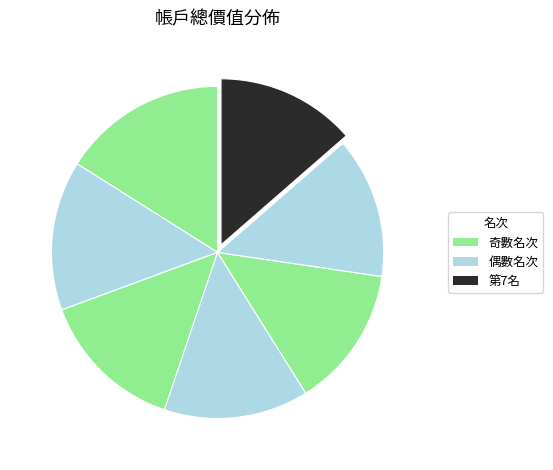

How many segments does this pie chart have?

7